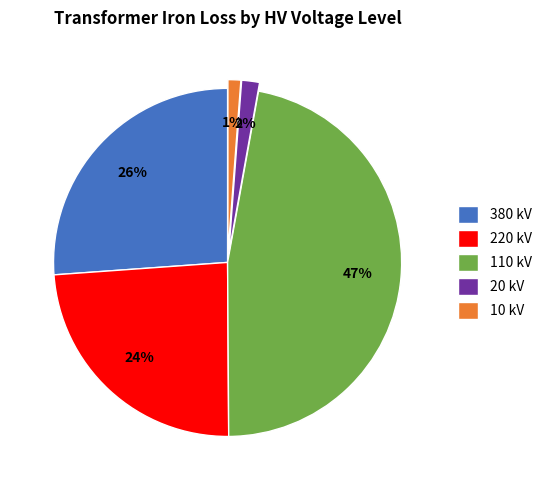

Is there a majority slice in this chart?

No